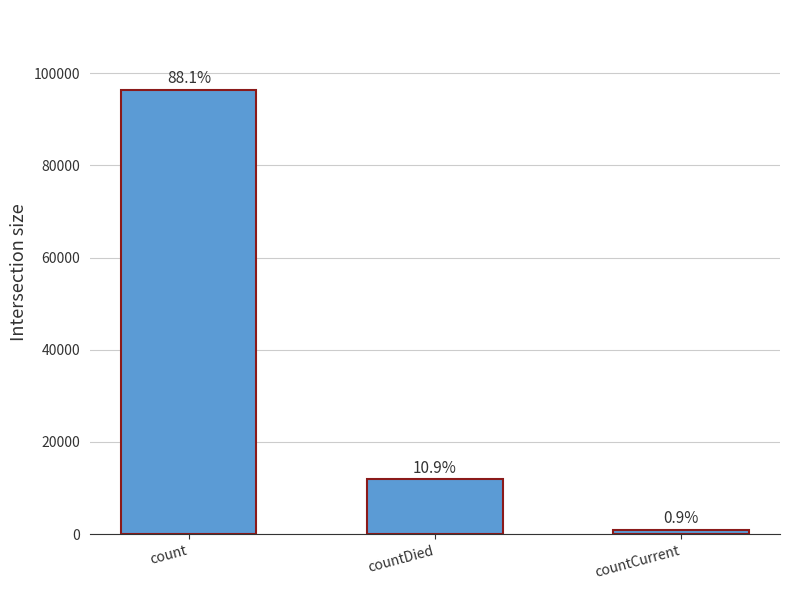

Are the bars horizontal?

No